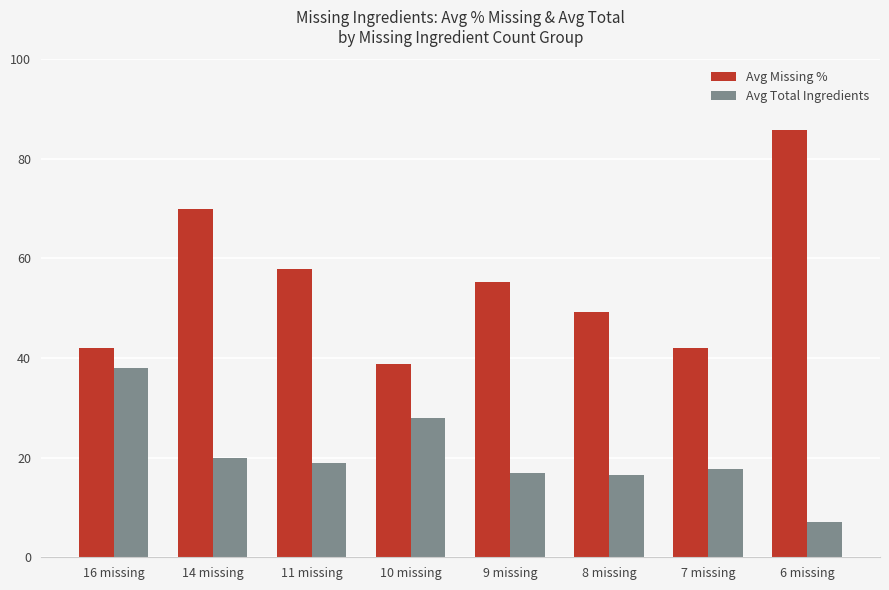

Where is Avg Missing % nearest to the value 62?

11 missing